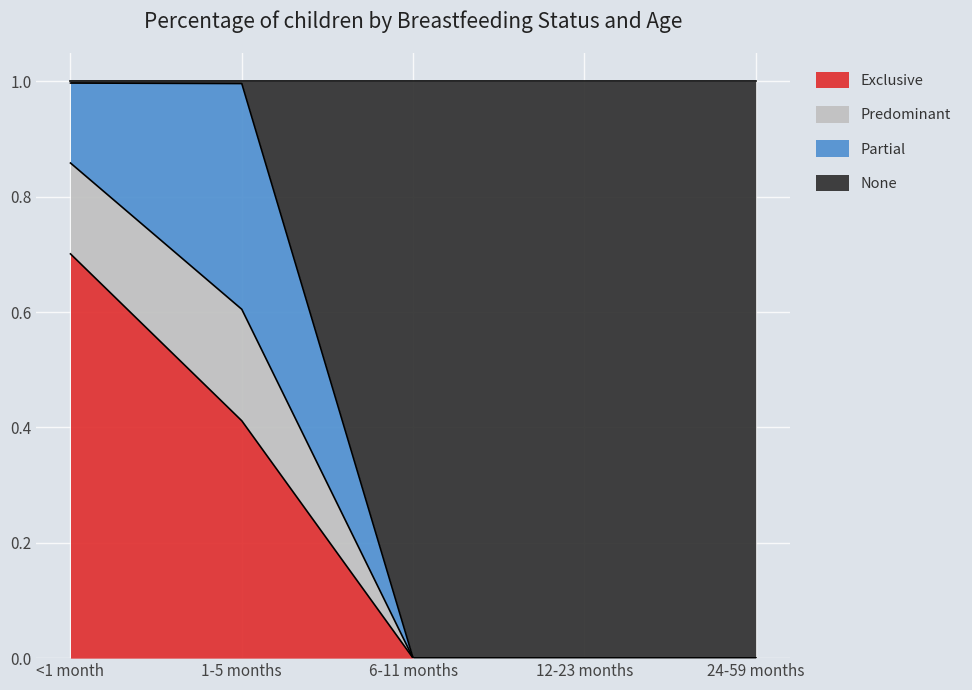

The value of Predominant at 1-5 months is 1.4. True or false?

False